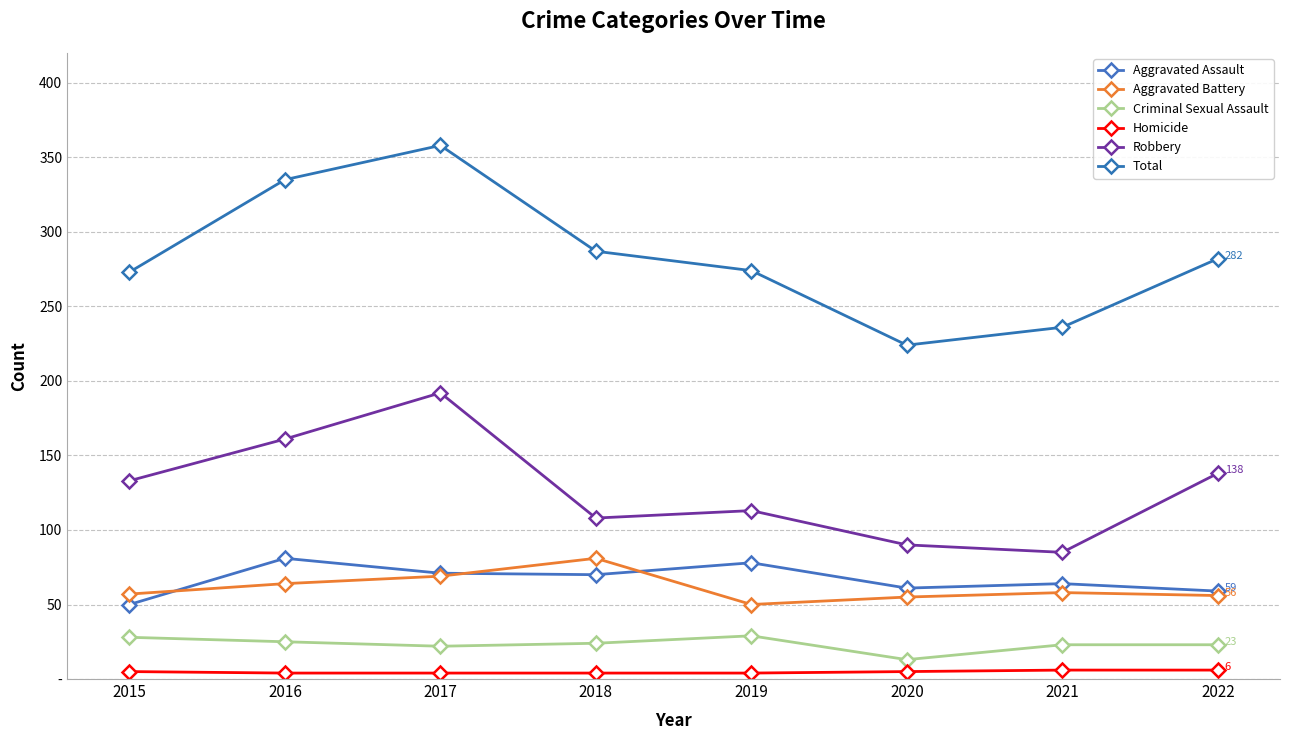

Is this an area chart (filled region under the line)?

No